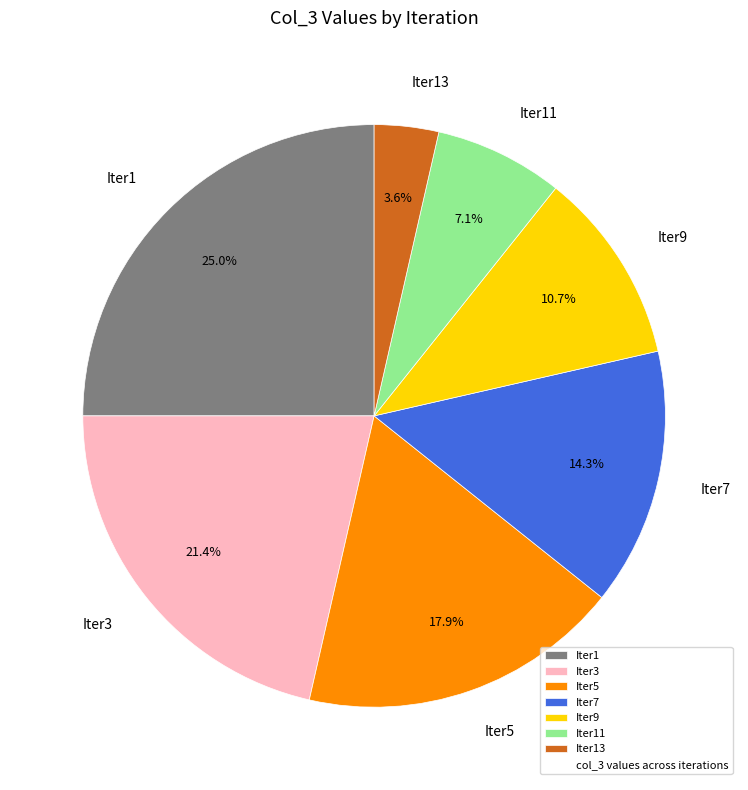

Does any single category account for the majority?

No